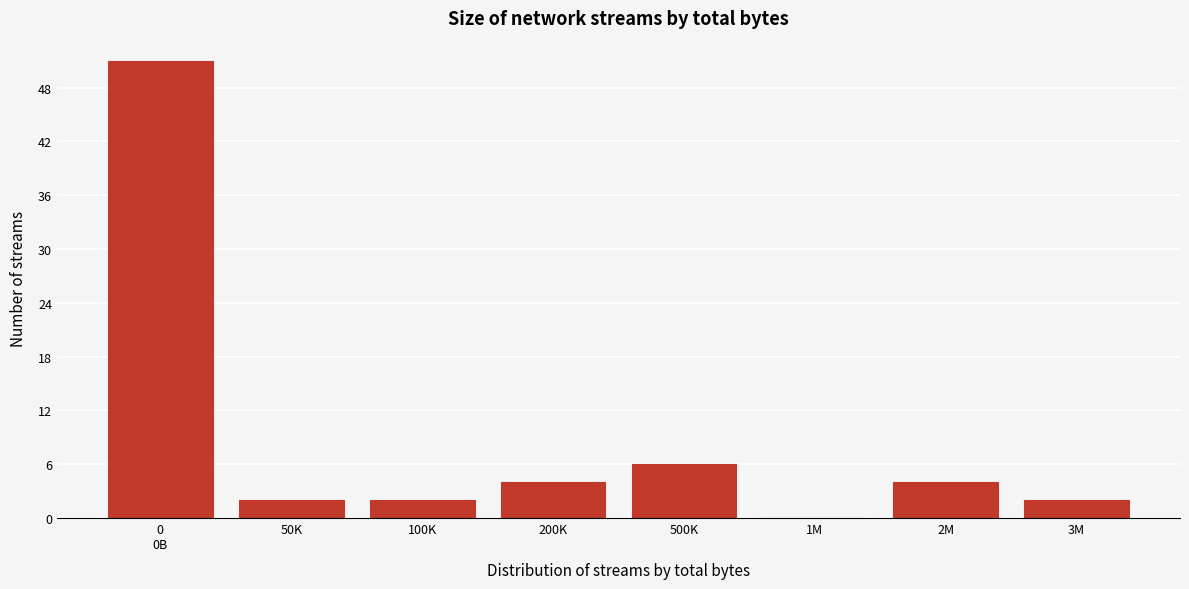

What is the maximum value shown in the chart?

51